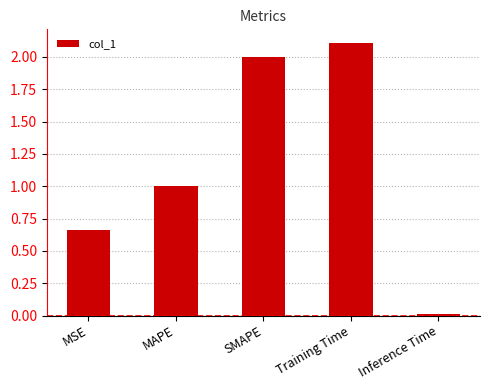

List the labels in order of value, largest first.

Training Time, SMAPE, MAPE, MSE, Inference Time